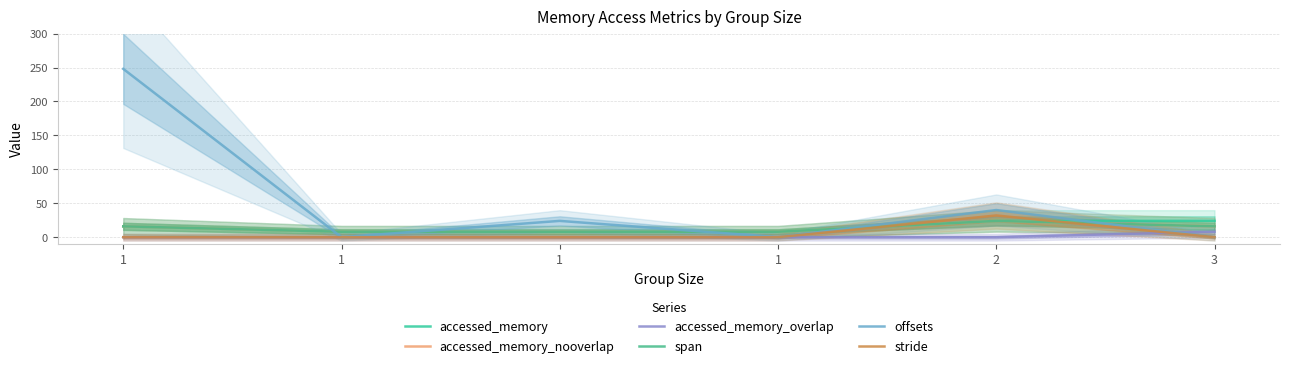

True or false: span and accessed_memory_overlap intersect in this chart.

False